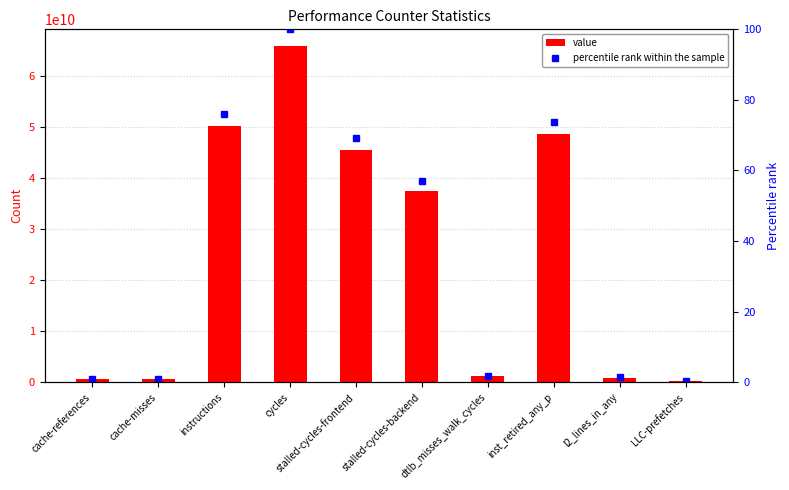

What is the average value of the value series?

25155011790.7